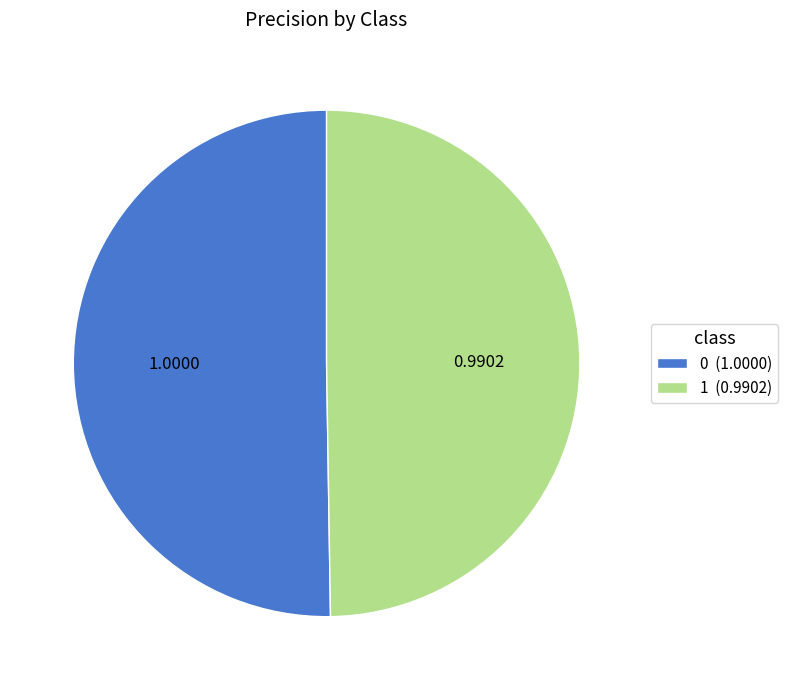

Combined, do 0 (1.0000) and 1 (0.9902) account for over 50%?

Yes